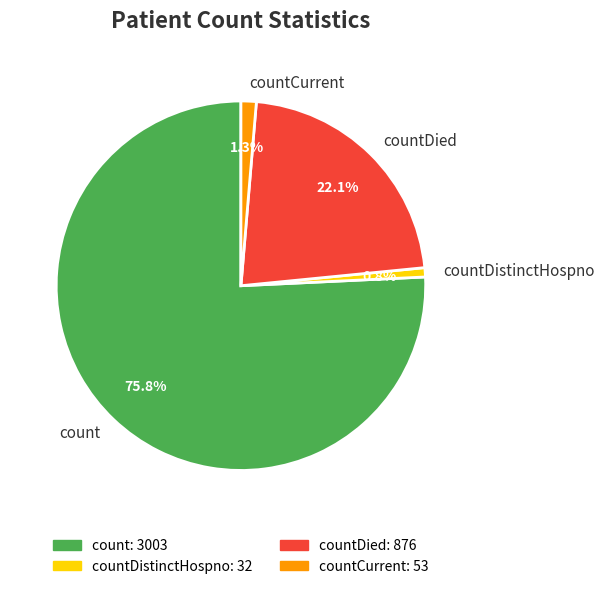

Rank the categories by value from lowest to highest.

countDistinctHospno, countCurrent, countDied, count